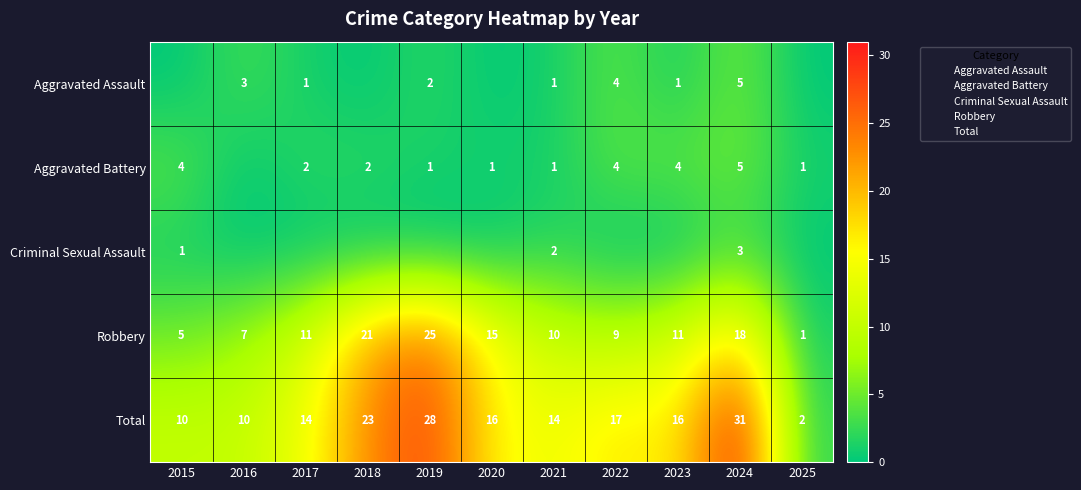

Which category has the lowest value in the Robbery series?

2025